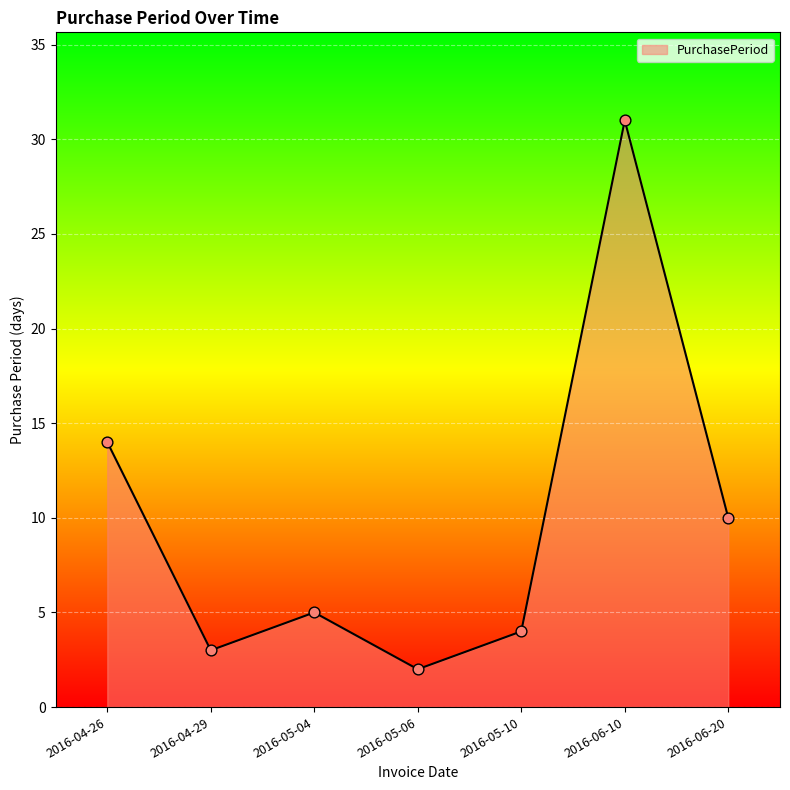

What is the change in value from 2016-04-26 to 2016-05-04?

-9